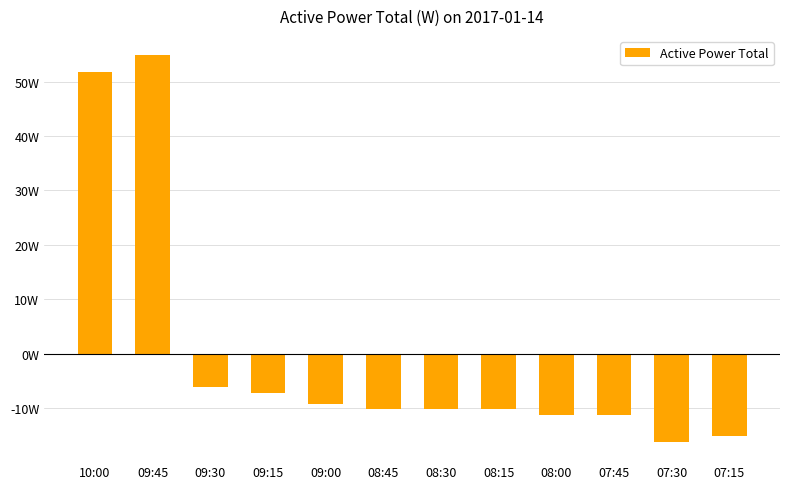

At which label does the data first exceed -10?

10:00